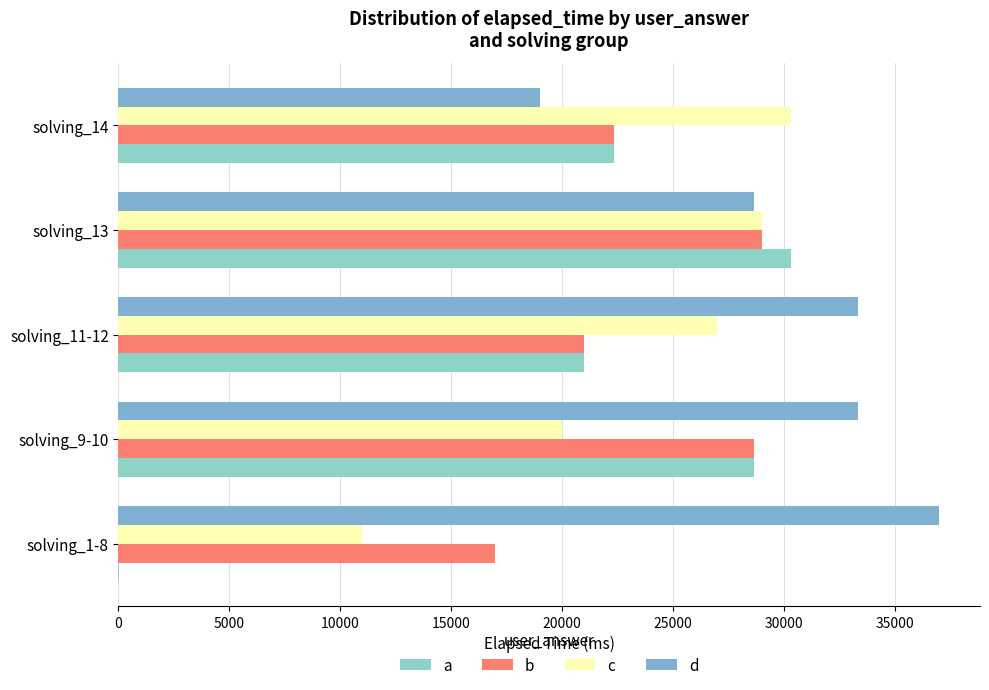

What are all the series names shown in the legend?

a, b, c, d